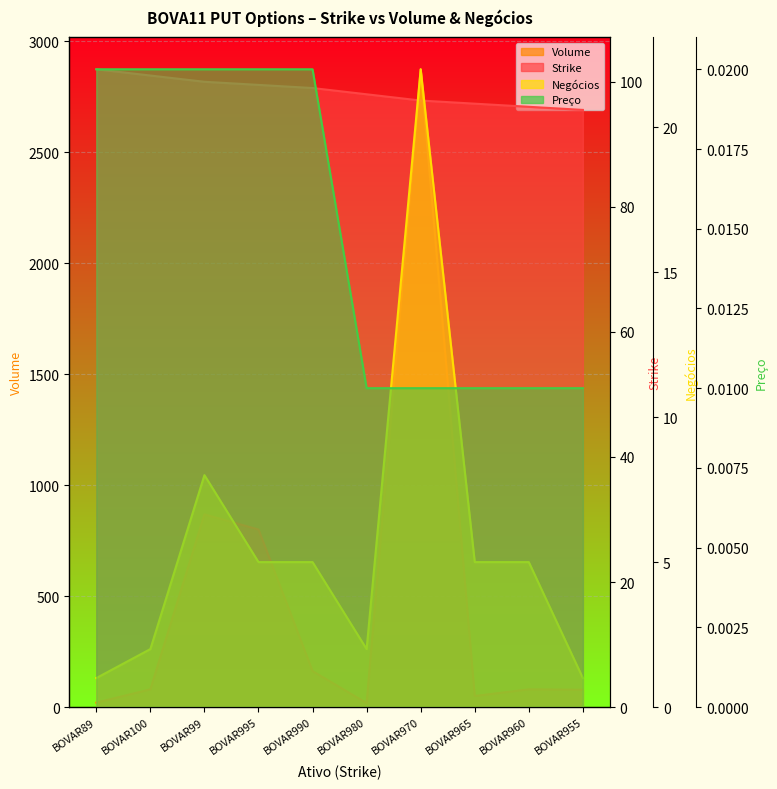

Does the chart display data point markers on the line(s)?

No